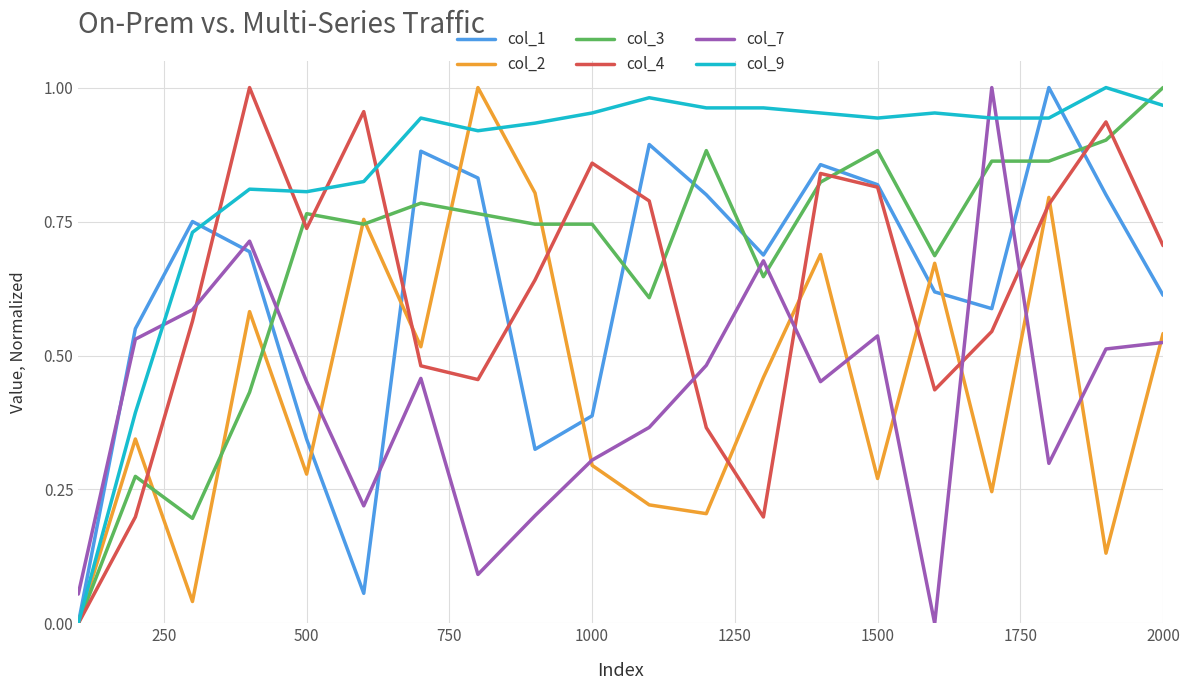

Which series has the largest total across all categories?

col_9